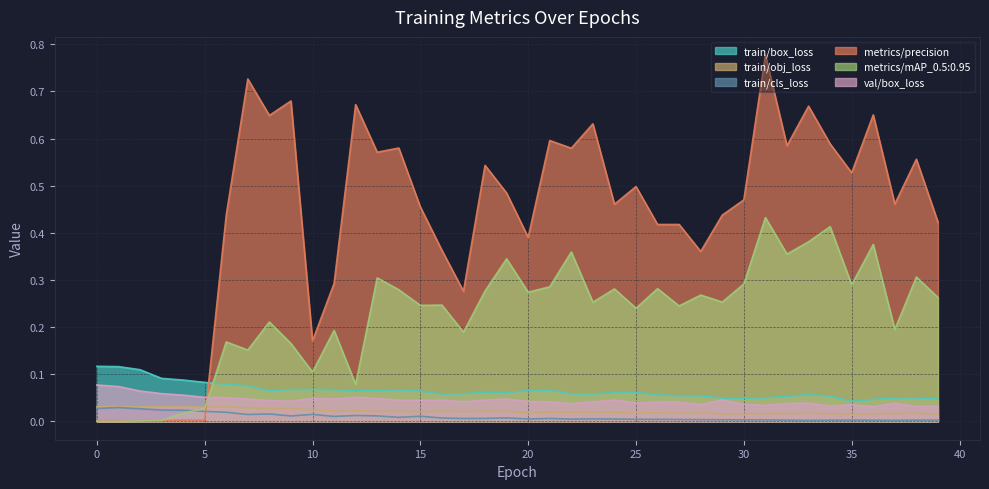

What are all the series names shown in the legend?

train/box_loss, train/obj_loss, train/cls_loss, metrics/precision, metrics/mAP_0.5:0.95, val/box_loss